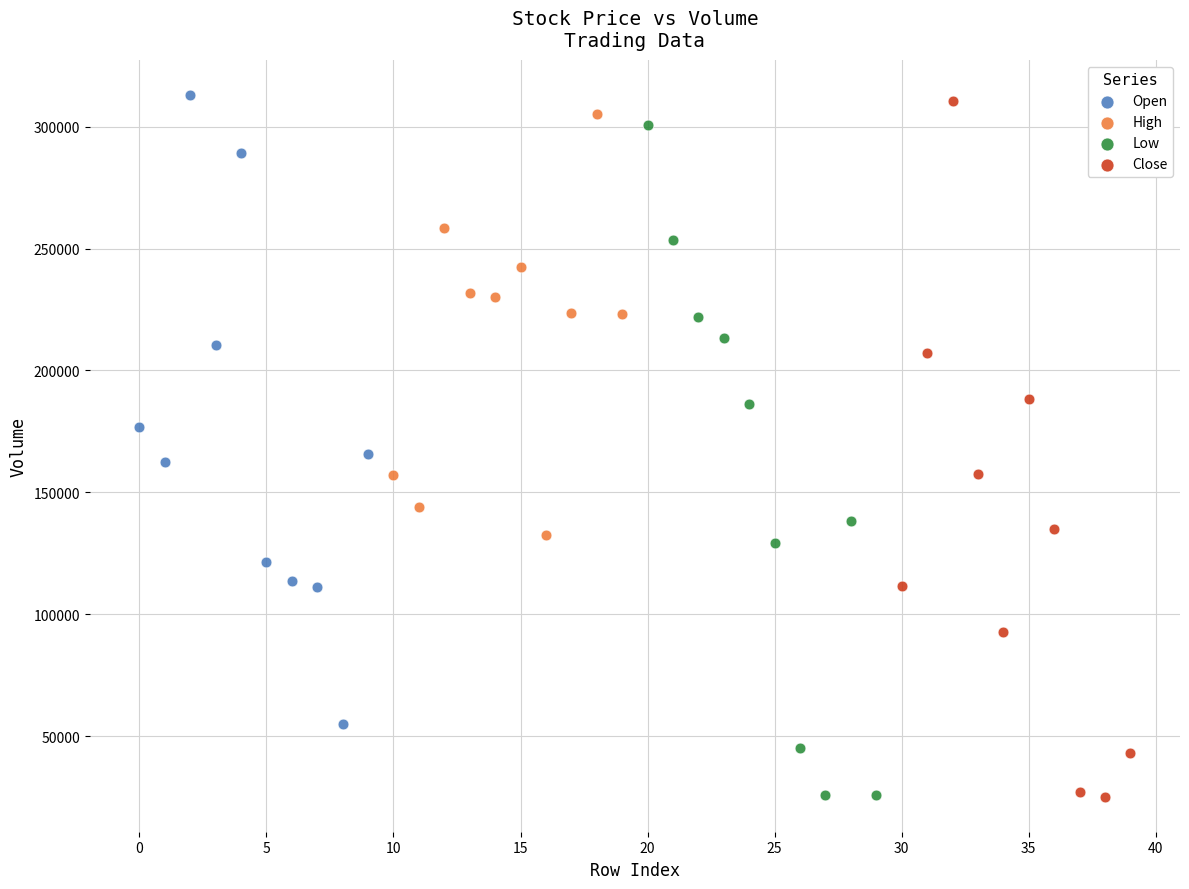

What are all the series names shown in the legend?

Open, High, Low, Close